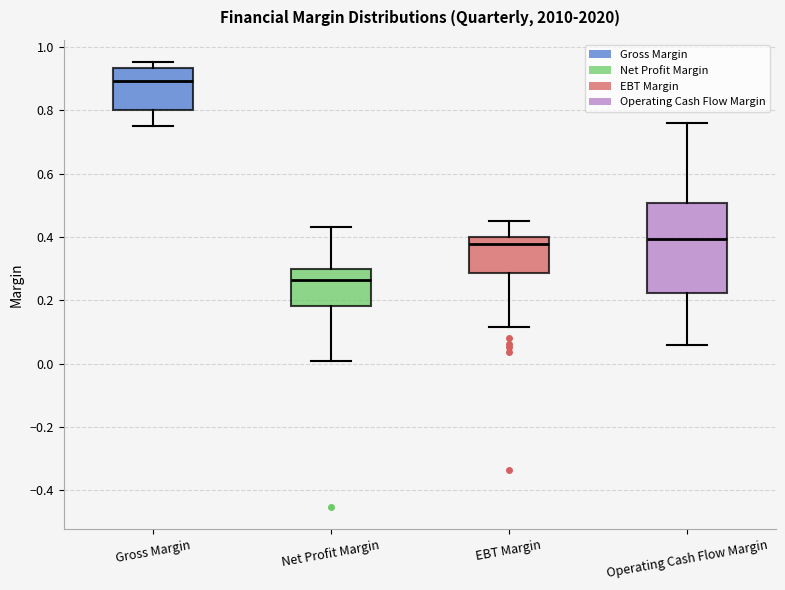

Reading left to right, read every box against the y-axis: the position of its median line, the range the box covers, and the ends of its whiskers. The values are not printed on the chart, so give them approximately, as read against the axis.

Gross Margin: median 0.90, box 0.80 to 0.94, whiskers 0.76 to 0.96
Net Profit Margin: median 0.26, box 0.18 to 0.30, whiskers 0.00 to 0.44
EBT Margin: median 0.38, box 0.28 to 0.40, whiskers 0.12 to 0.44
Operating Cash Flow Margin: median 0.40, box 0.22 to 0.50, whiskers 0.06 to 0.76